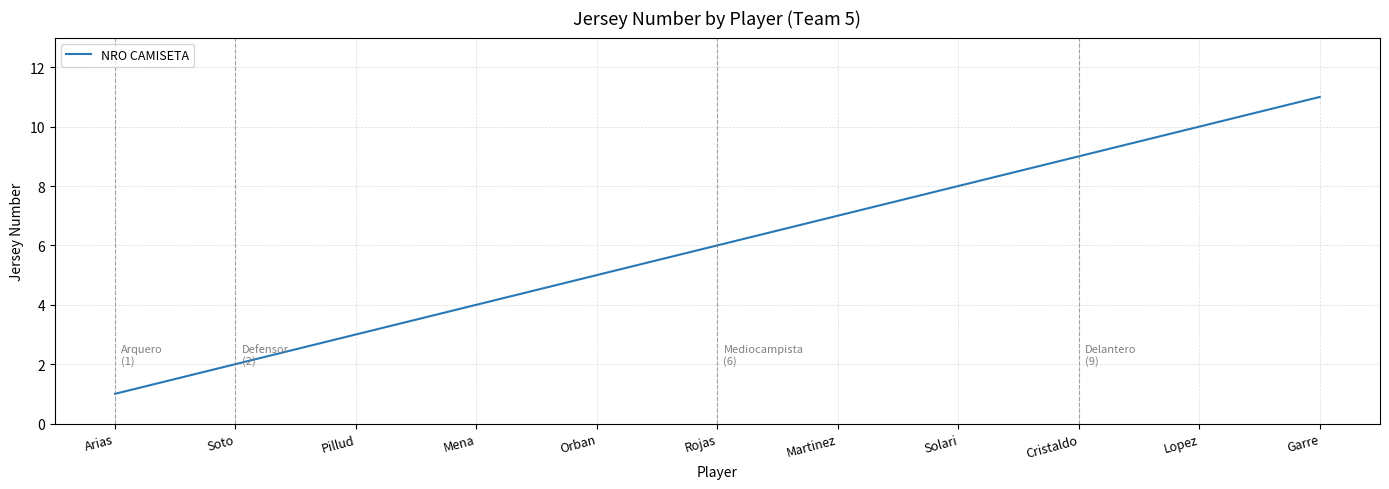

True or false: the data shows 1 at Arias.

True